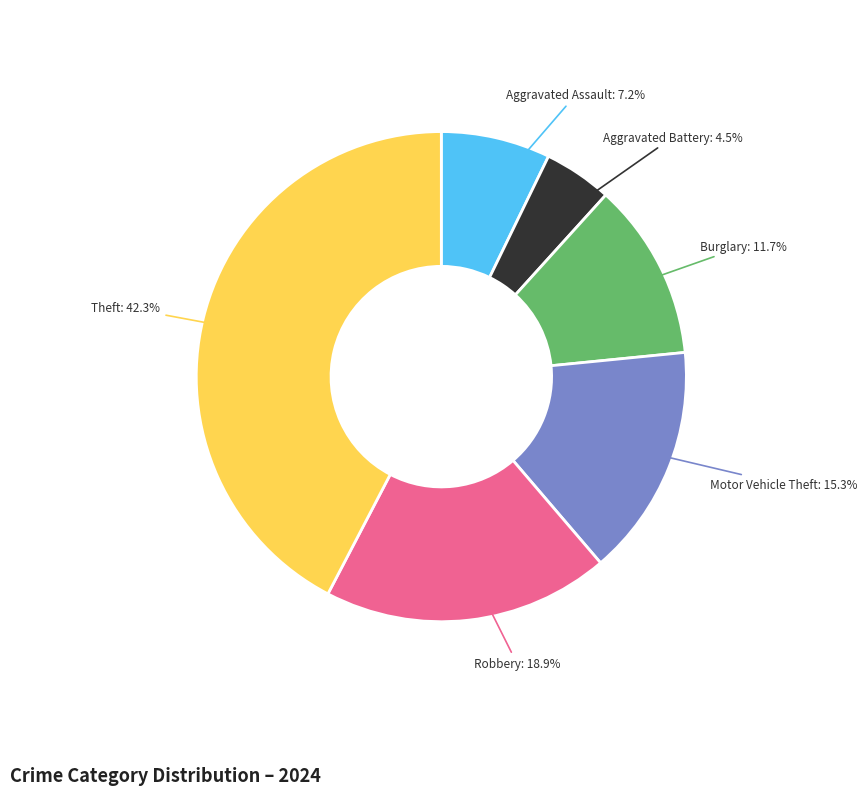

Is there any slice that represents more than half of the pie?

No